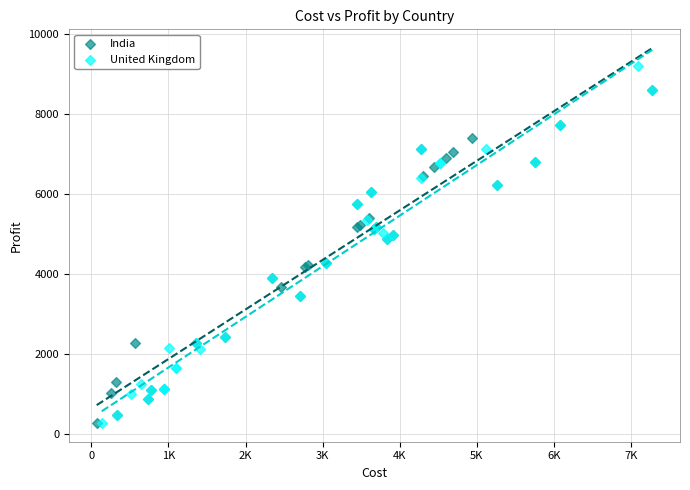

Which series reaches the maximum Y coordinate?

United Kingdom